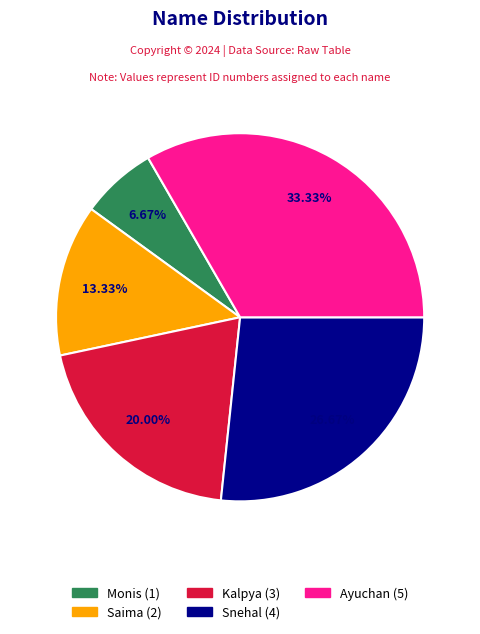

What percentage do Monis and Saima together represent?

20.0%